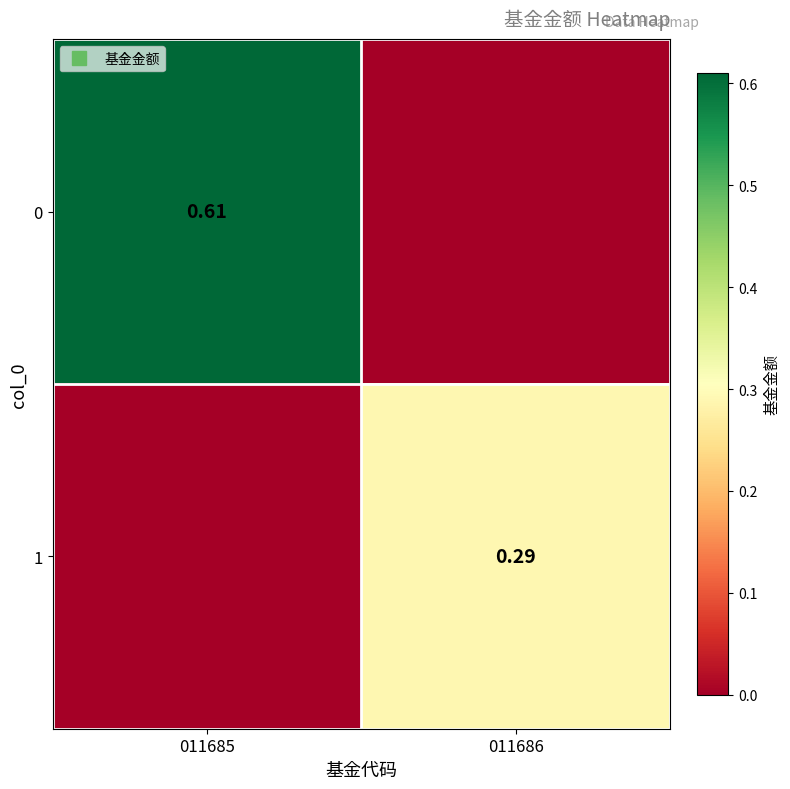

At how many categories does at least one series exceed 0?

2